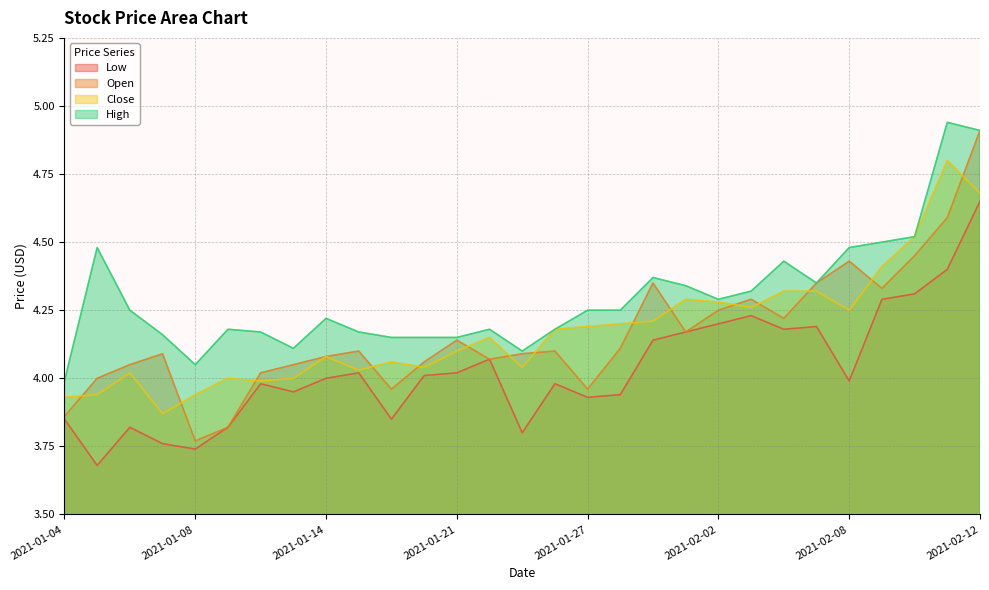

True or false: High has more than 2 points higher than both neighbors.

True